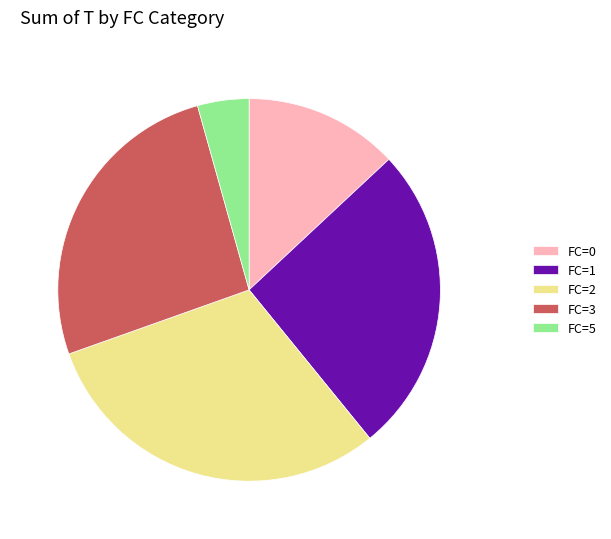

Which slice is the smallest?

FC=5